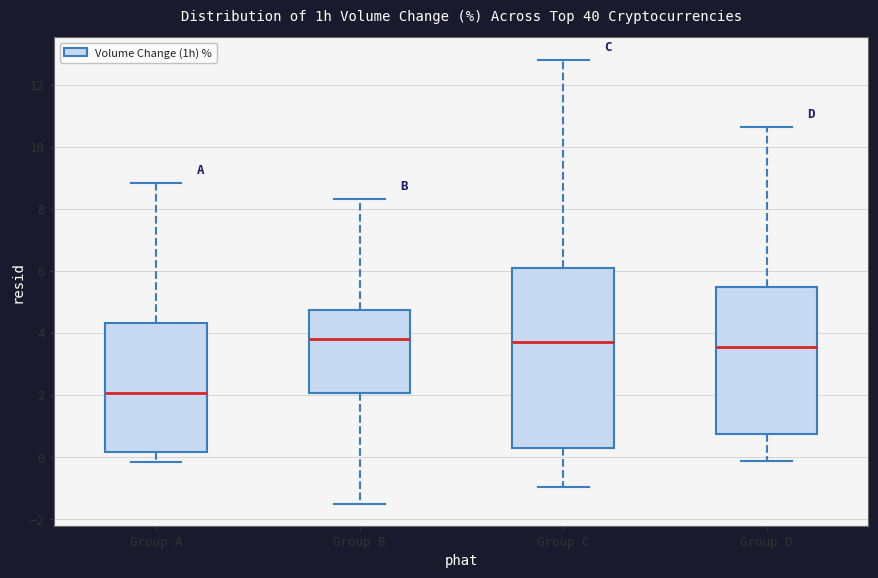

Reading left to right, read every box against the y-axis: the position of its median line, the range the box covers, and the ends of its whiskers. The values are not printed on the chart, so give them approximately, as read against the axis.

Group A: median 2.0, box 0.2 to 4.4, whiskers -0.2 to 8.8
Group B: median 3.8, box 2.0 to 4.8, whiskers -1.4 to 8.4
Group C: median 3.8, box 0.2 to 6.0, whiskers -1.0 to 12.8
Group D: median 3.6, box 0.8 to 5.4, whiskers -0.2 to 10.6